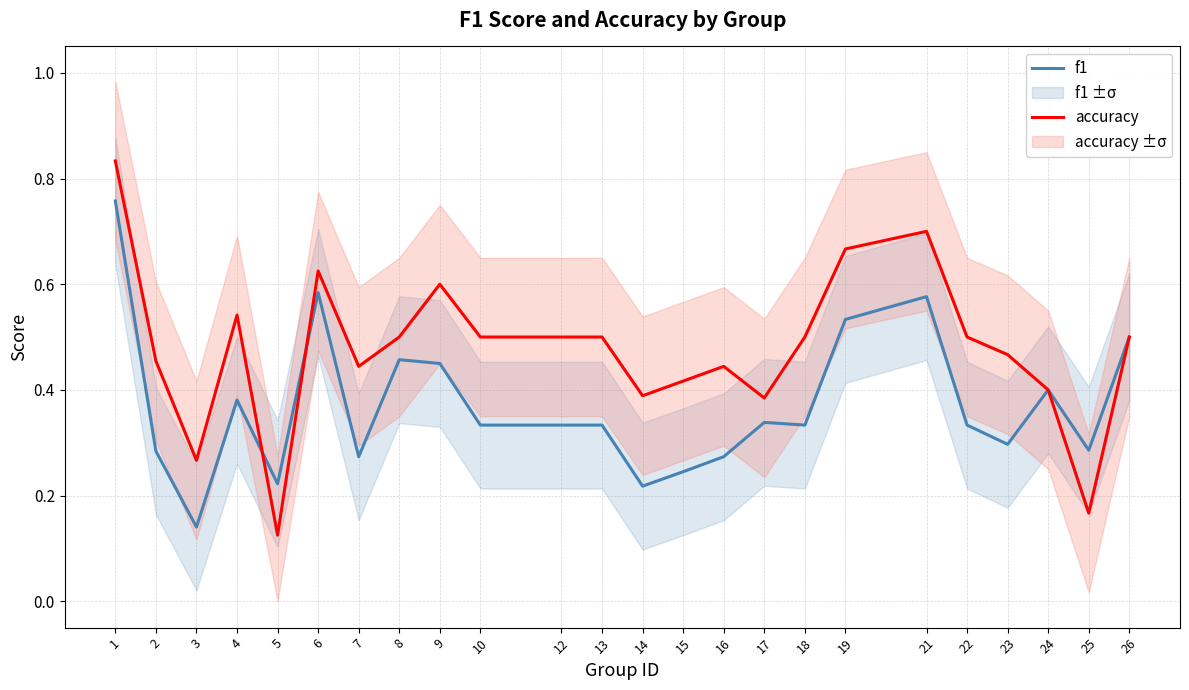

Is the value of f1 at 16 greater than the value of accuracy at 8?

No